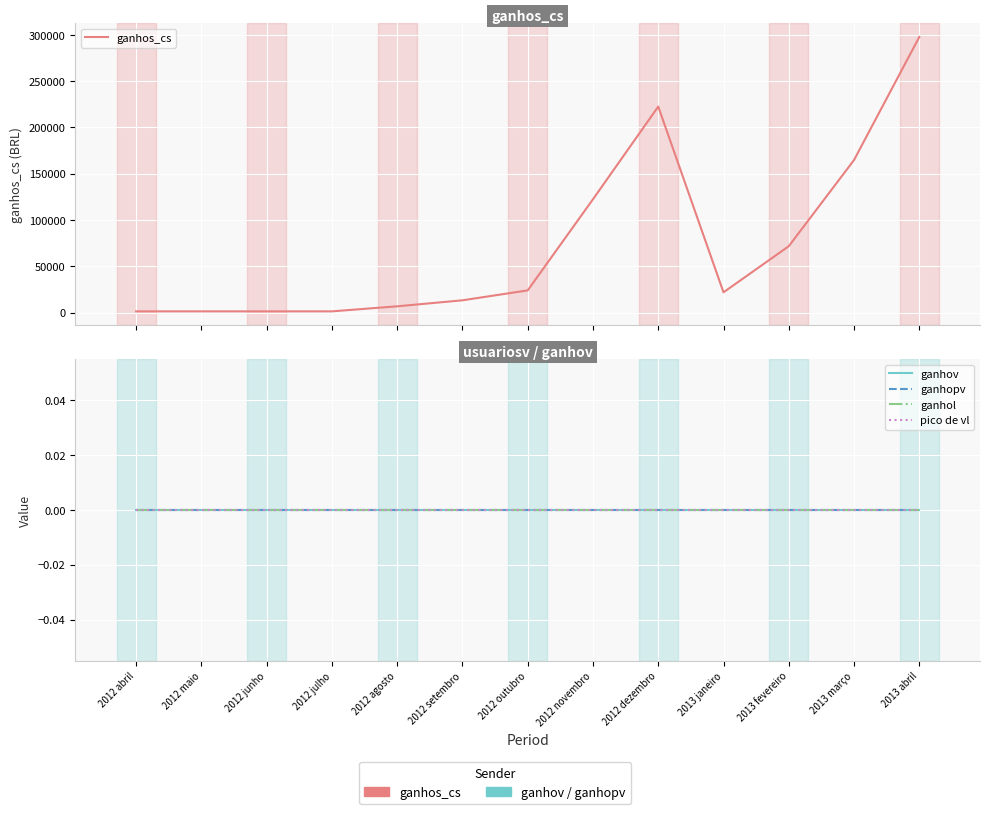

At how many categories does at least one series exceed 98223?

4